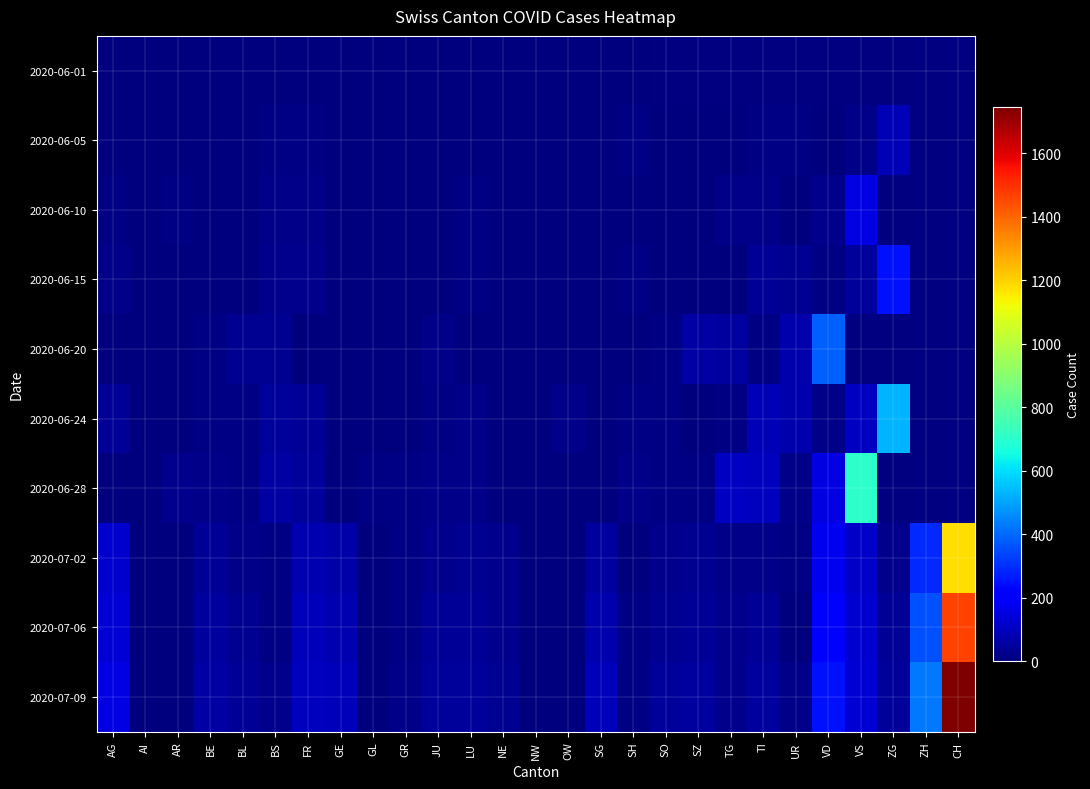

The 2020-06-20 series shows 2.0 at SH. True or false?

True